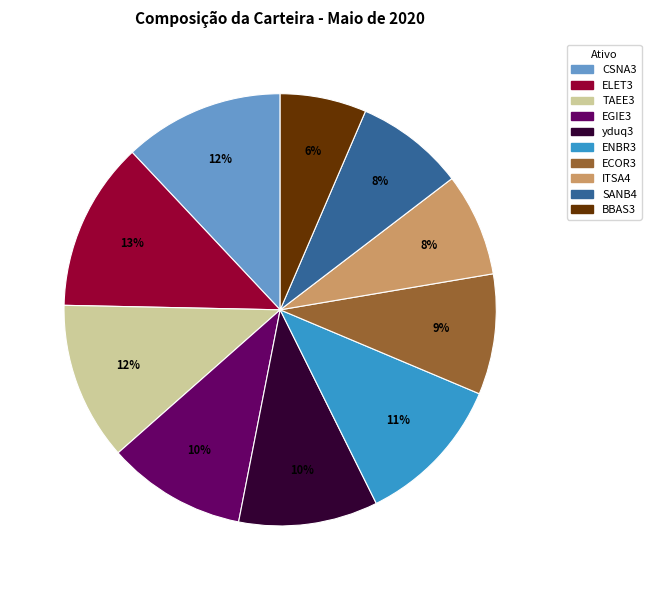

Which slice is the smallest?

BBAS3